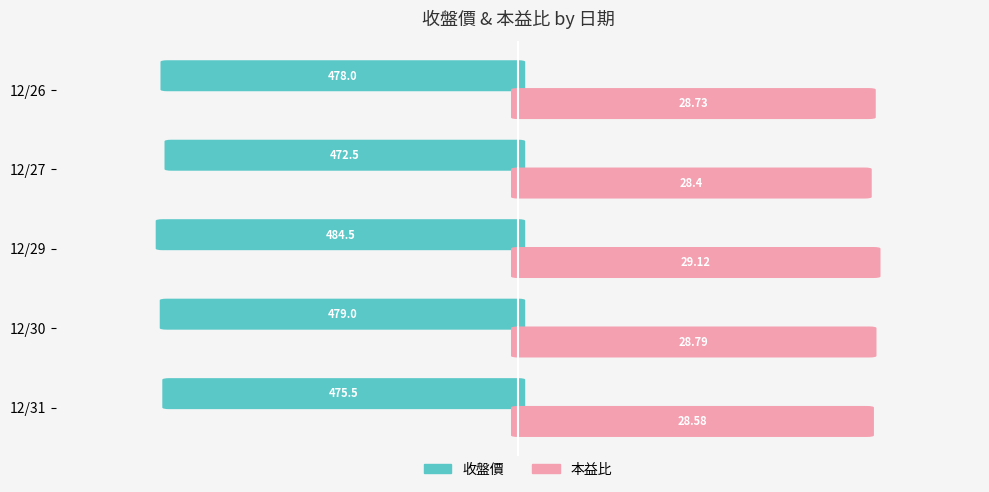

What are all the series names shown in the legend?

收盤價, 本益比